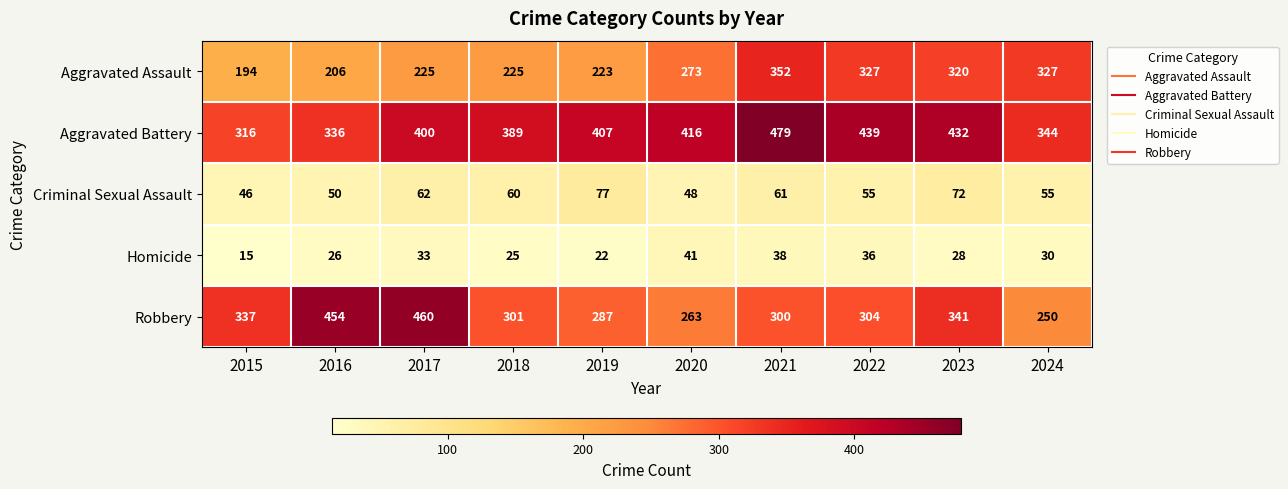

The Criminal Sexual Assault series shows 62 at 2017. True or false?

True